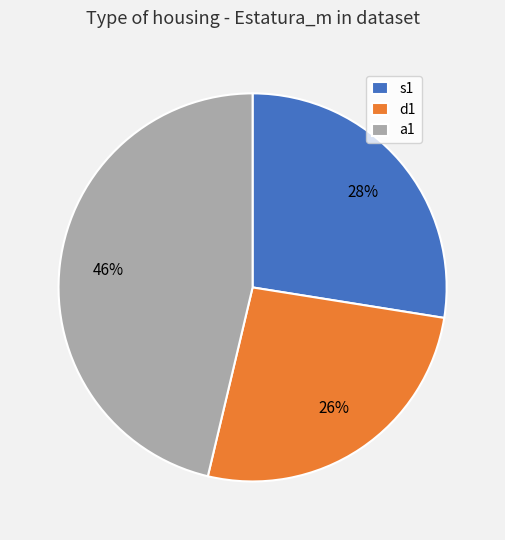

What is the largest slice in the pie chart?

a1